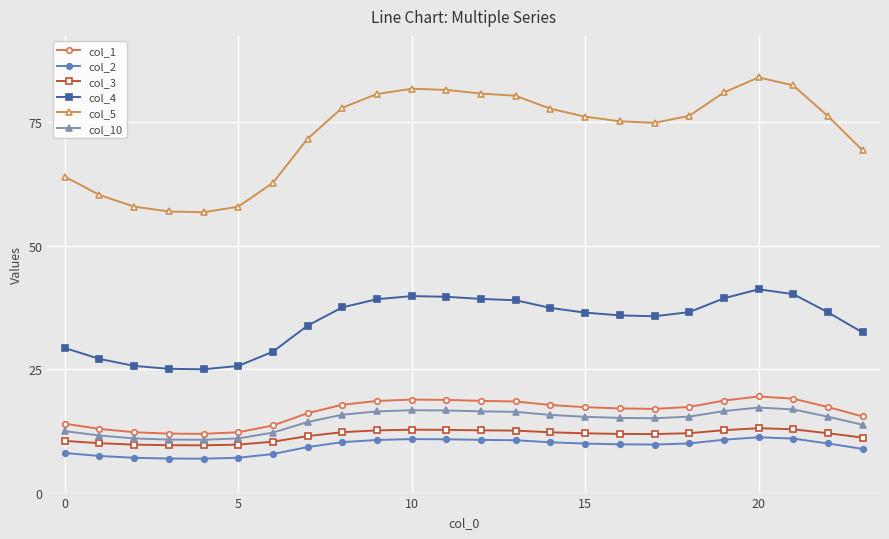

Which series has the largest range (max minus min)?

col_5